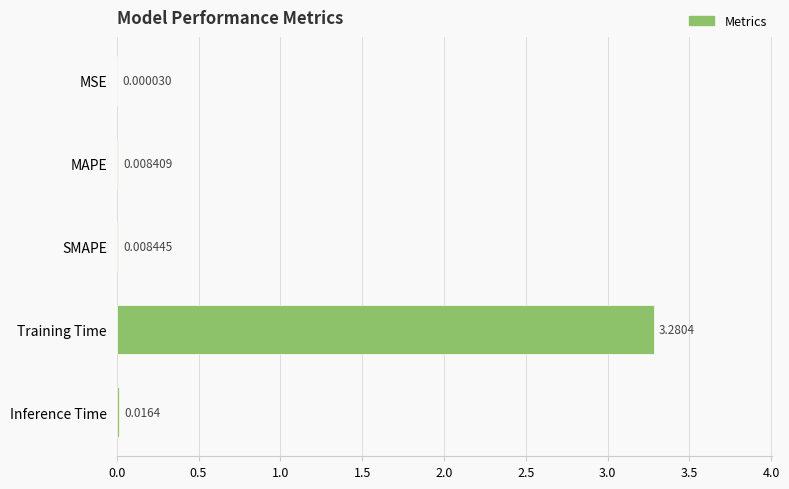

Which category has the highest value across all series?

Training Time